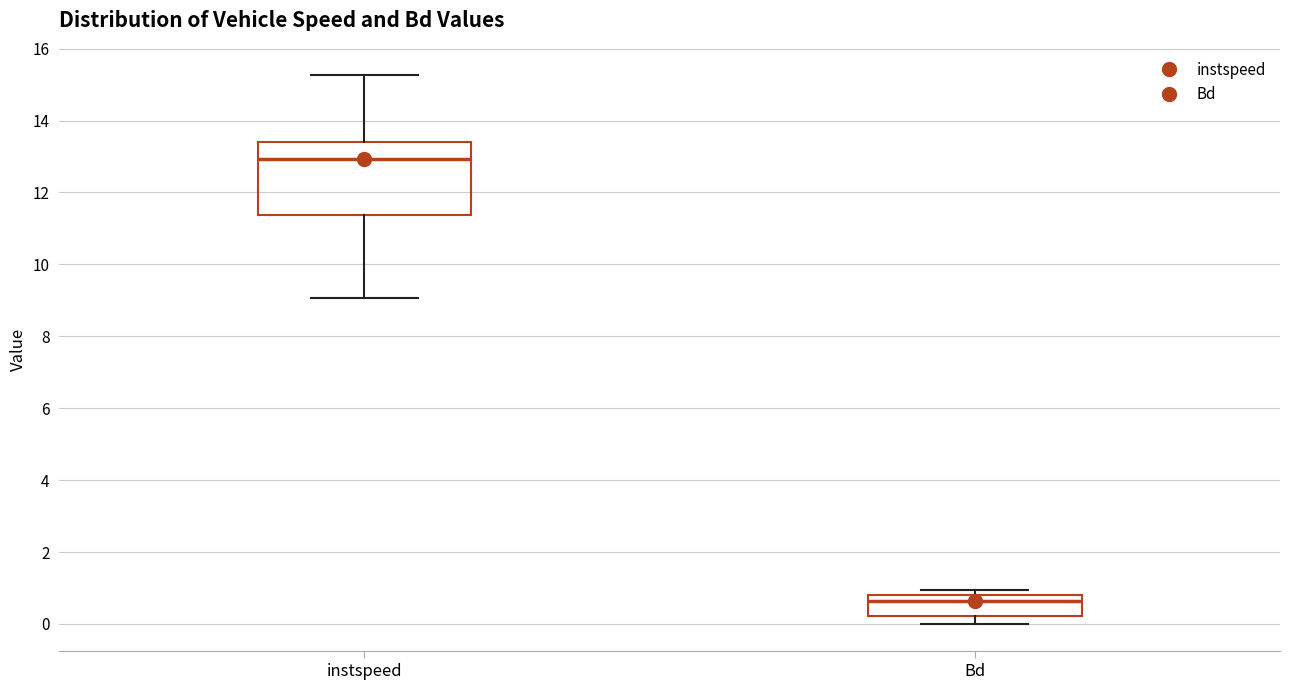

Reading left to right, transcribe this box plot: for each box, give where its median line is, the range the box spans, and where its two whiskers end, as read against the y-axis. The values are not printed on the chart, so give them approximately, as read against the axis.

instspeed: median 13.0, box 11.4 to 13.4, whiskers 9.0 to 15.2
Bd: median 0.6, box 0.2 to 0.8, whiskers 0.0 to 1.0